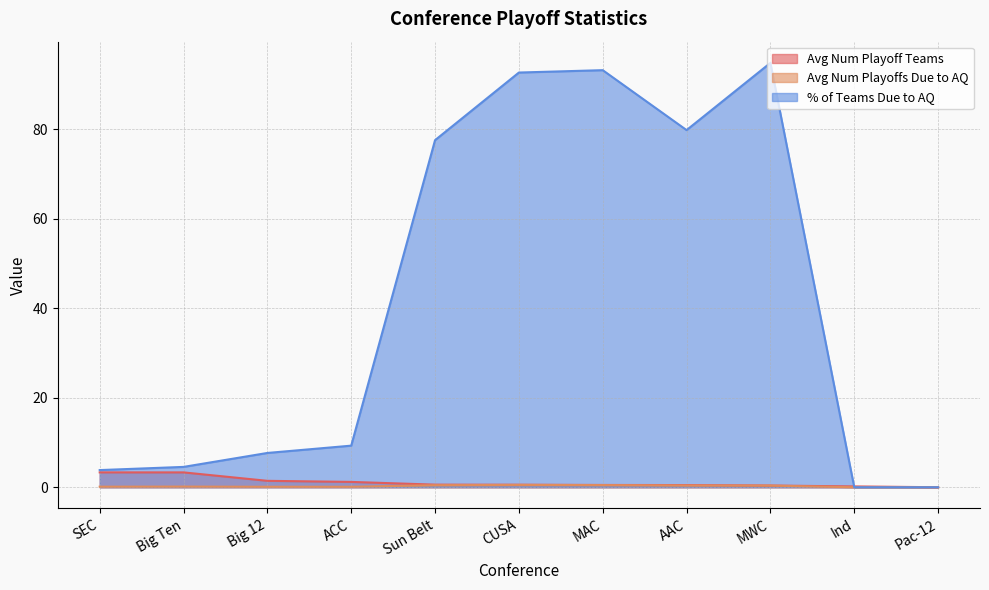

What is the sum of all Avg Num Playoff Teams values?

12.0